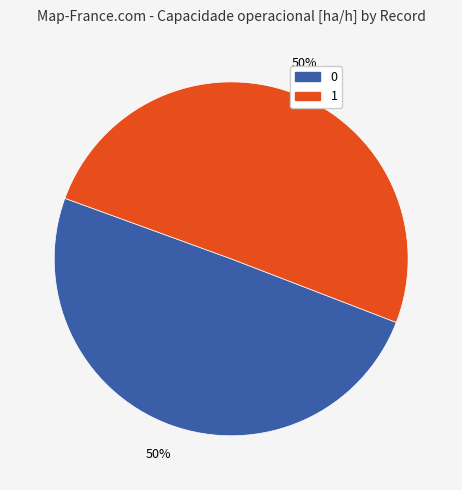

Do 1 and 0 together represent more than half of the pie?

Yes